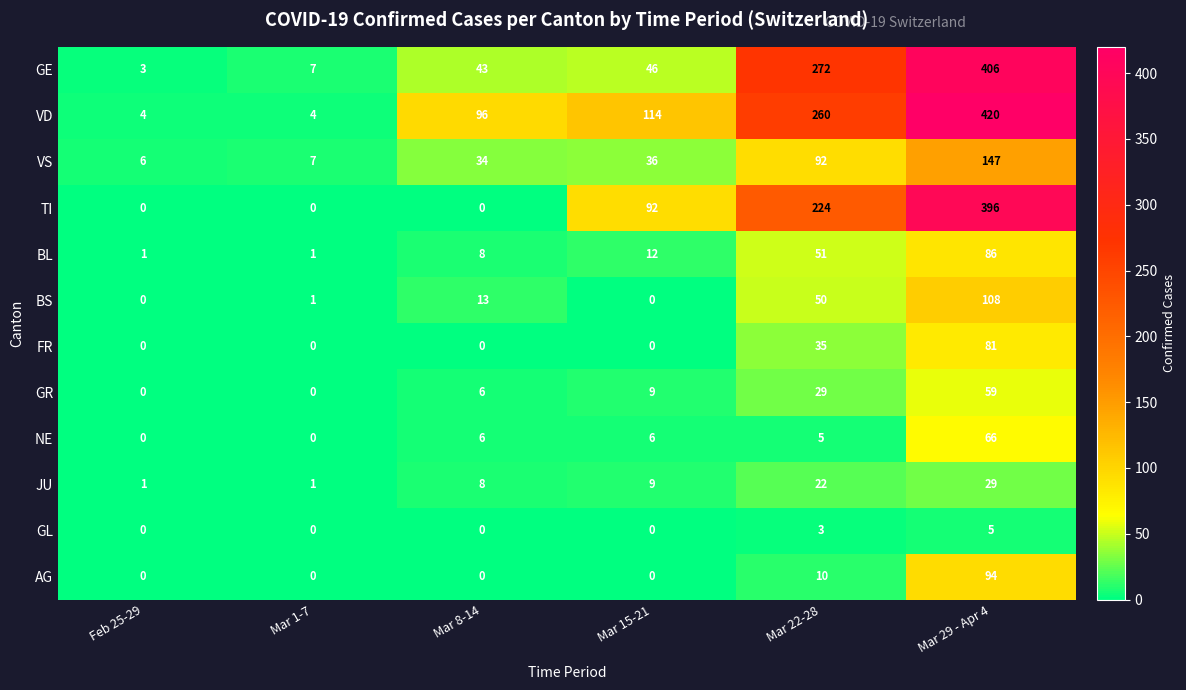

True or false: TI has a value of 224 at Mar 22-28.

True